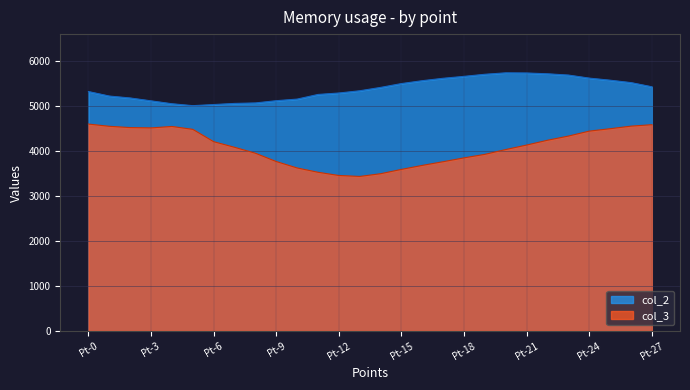

What value does the col_3 series have at Pt-4?

4552.7